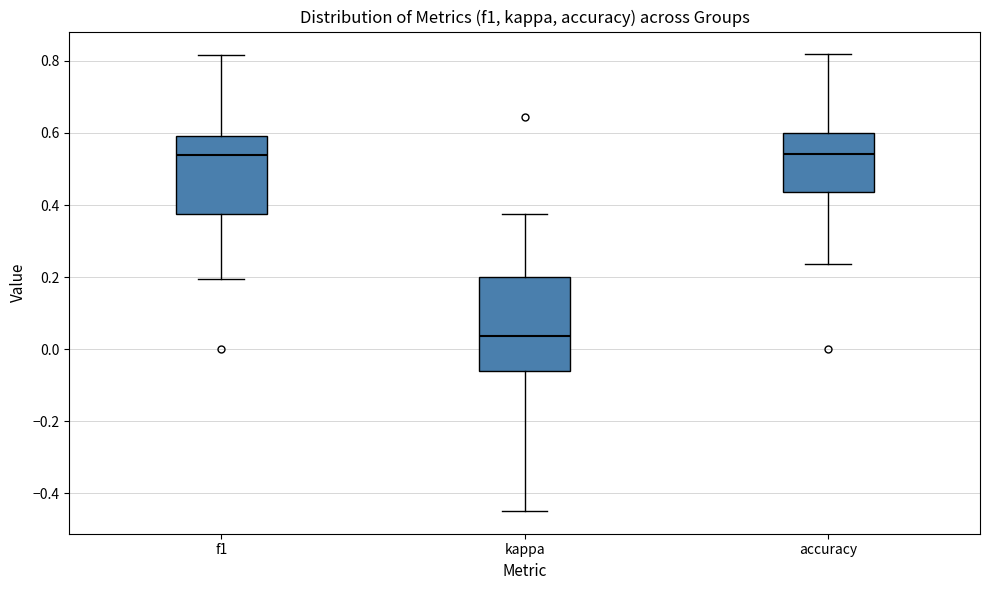

Comparing the boxes themselves (not the whiskers), which one is the tallest?

kappa